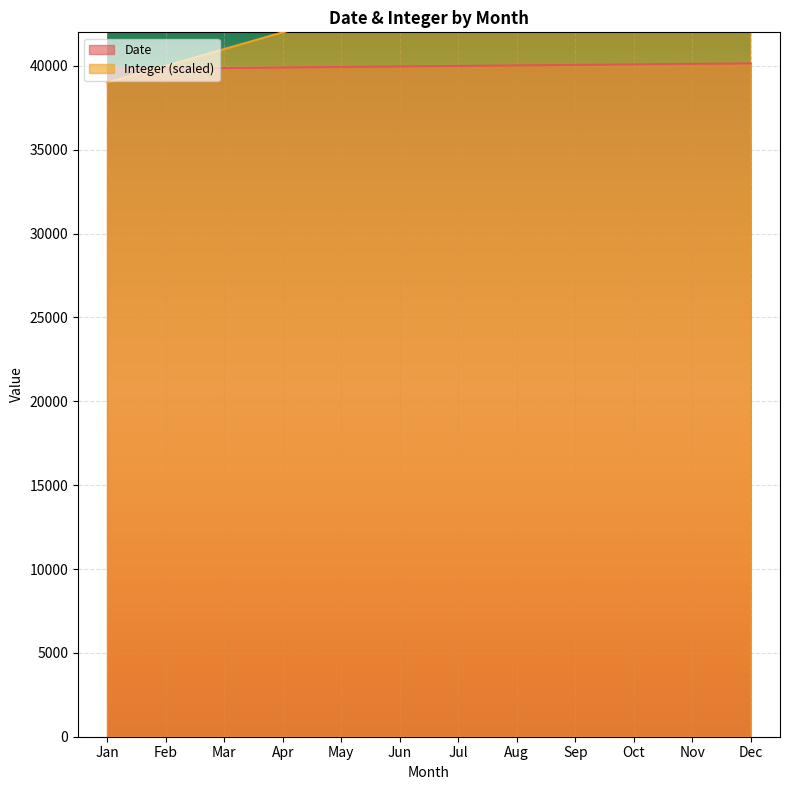

At which category is the sum across all series the highest?

Dec